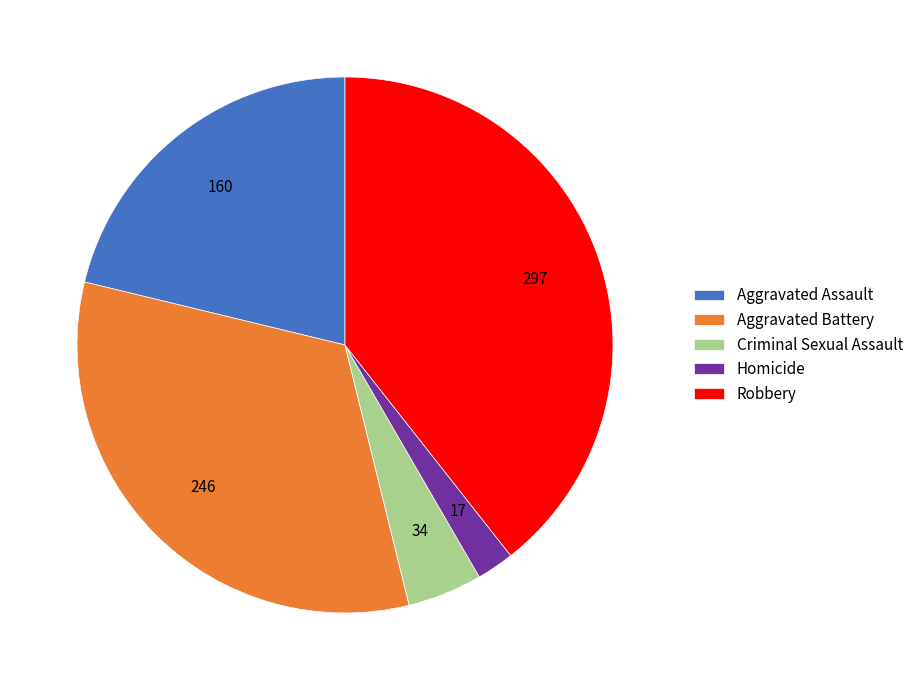

Do Aggravated Battery and Criminal Sexual Assault together represent more than half of the pie?

No